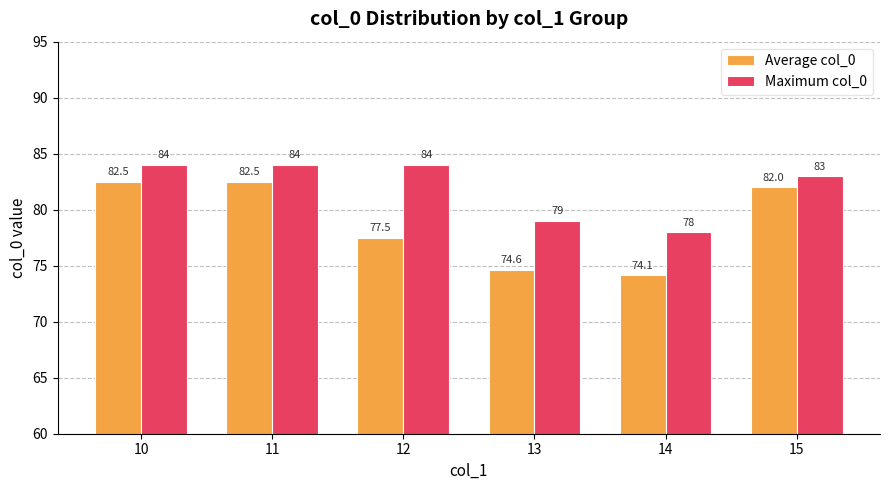

Reading left to right, list all the values displayed in this chart.

Average col_0: 82.5	82.5	77.5	74.6	74.1	82.0
Maximum col_0: 84.0	84.0	84.0	79.0	78.0	83.0